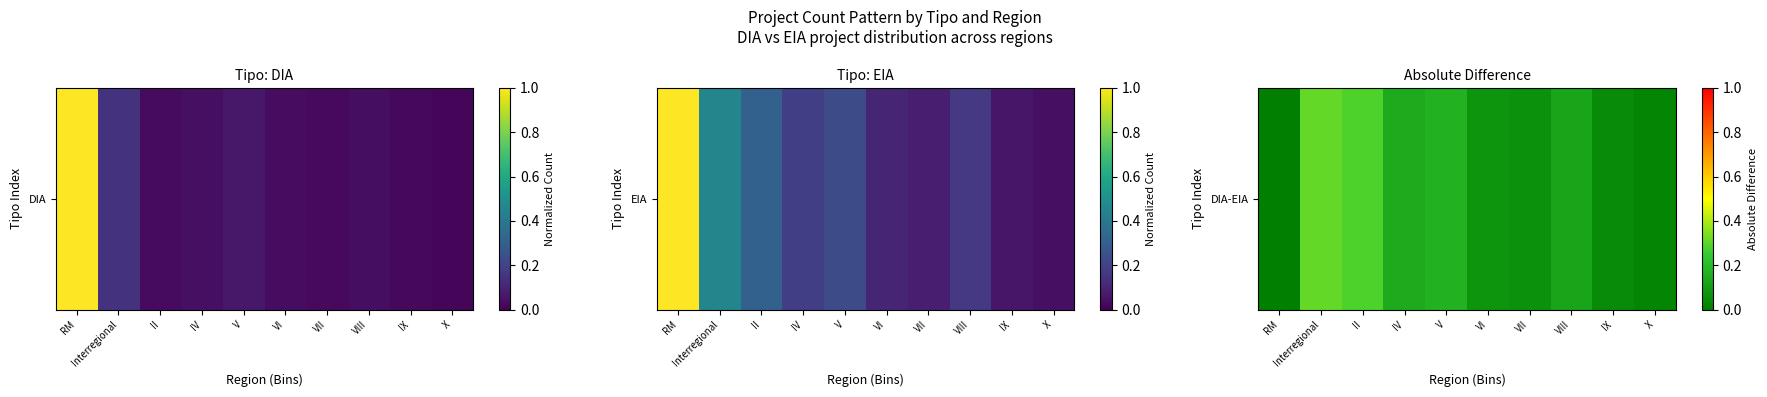

What is the maximum value shown in the chart?

0.3